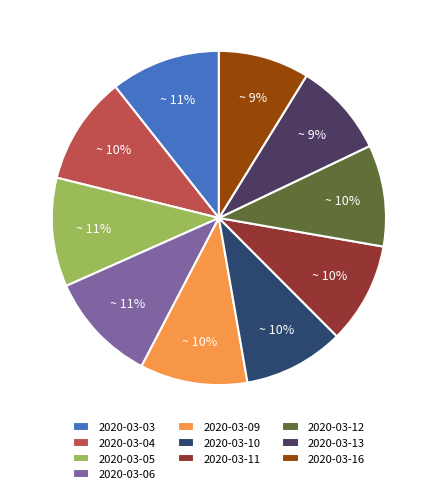

How much of the chart is everything except 2020-03-10?

90.3%